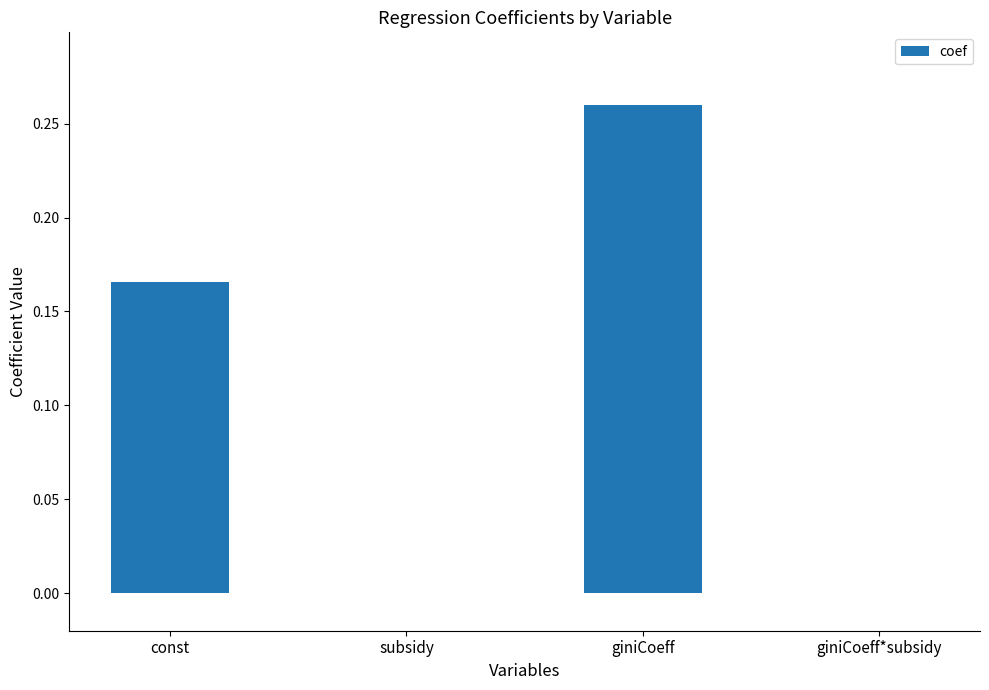

The chart shows a value of 0.0 at subsidy. True or false?

True